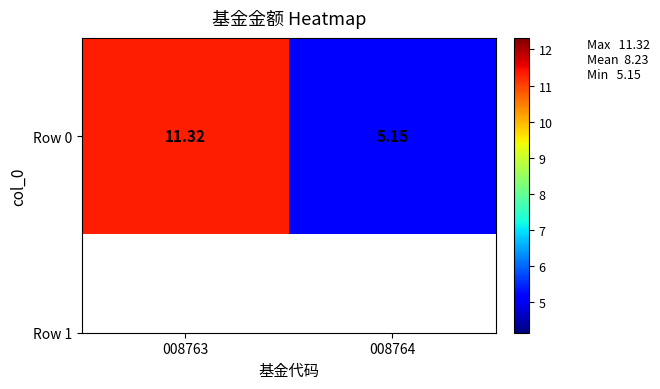

What is the difference between the values at 008763 and 008764?

6.2